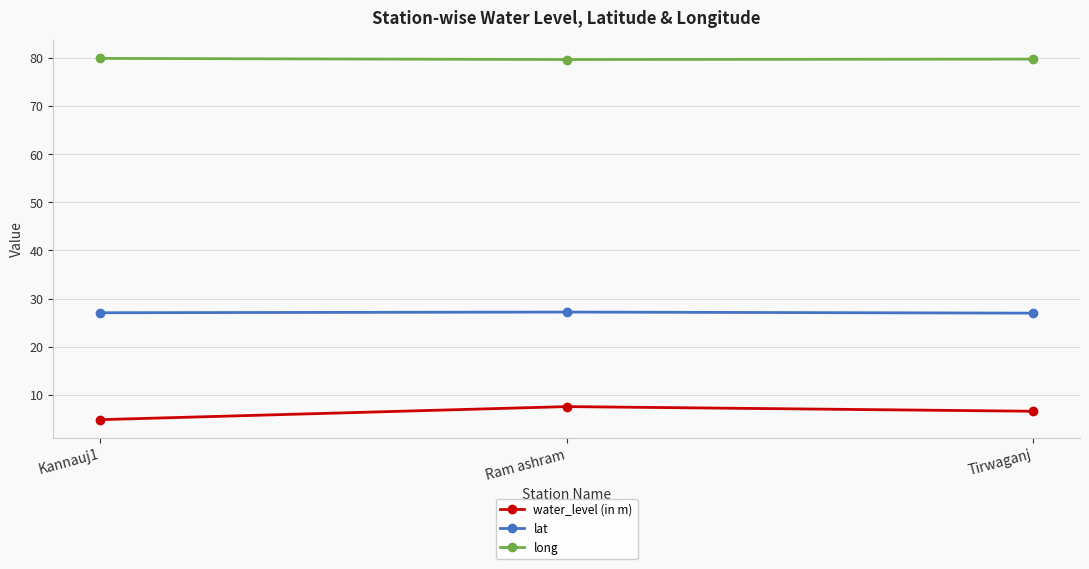

Read the lat value at Kannauj1.

27.0